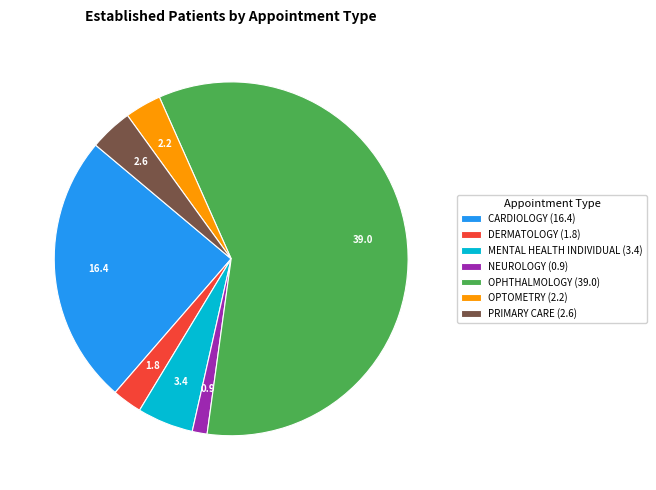

Which slice represents more than half of the pie?

OPHTHALMOLOGY